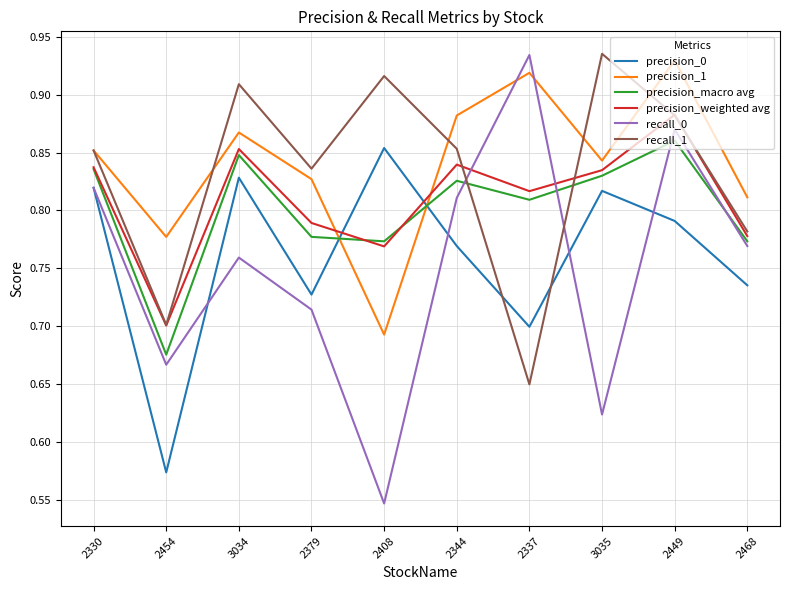

In precision_1, how many points are lower than both neighbors (excluding endpoints)?

3